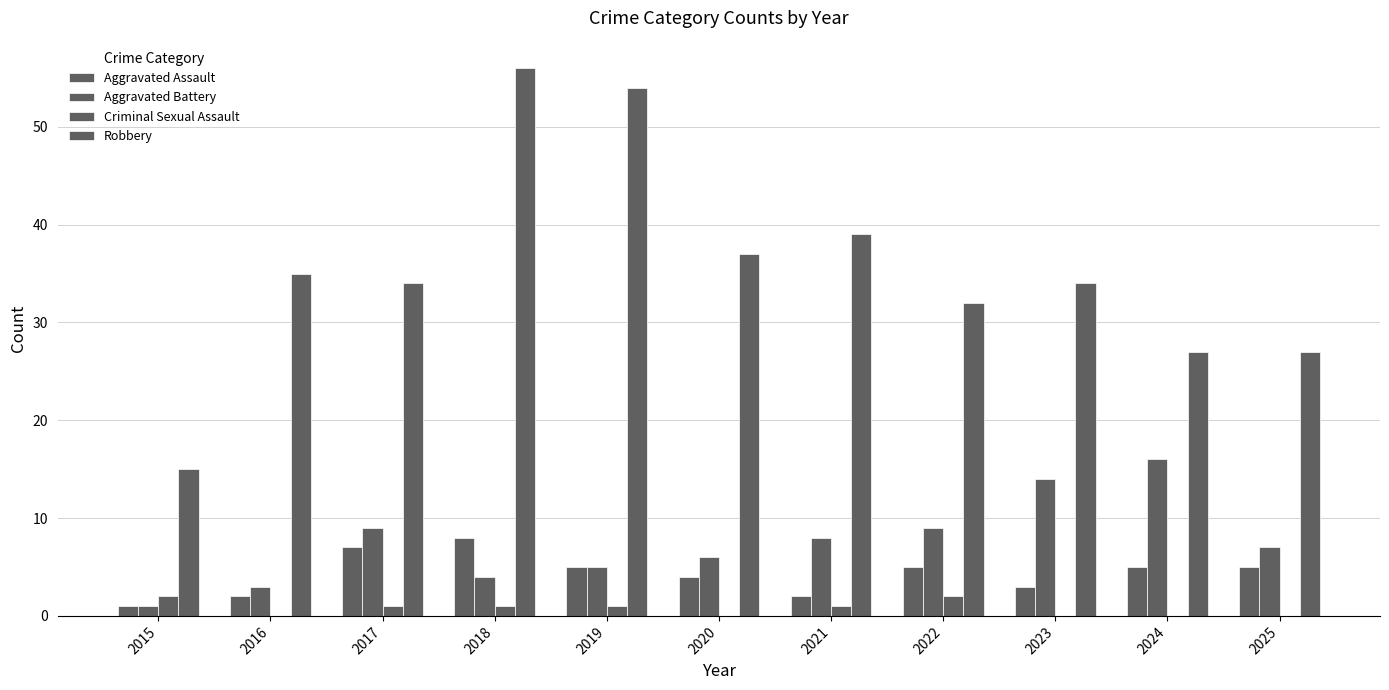

Reading left to right, list all the values displayed in this chart.

Aggravated Assault: 1	2	7	8	5	4	2	5	3	5	5
Aggravated Battery: 1	3	9	4	5	6	8	9	14	16	7
Criminal Sexual Assault: 2	0	1	1	1	0	1	2	0	0	0
Robbery: 15	35	34	56	54	37	39	32	34	27	27